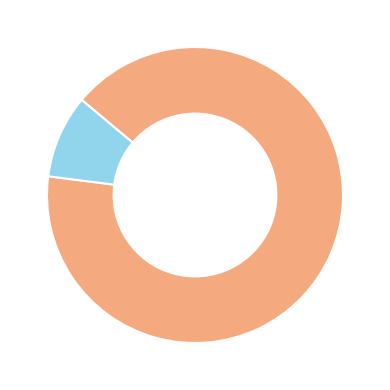

Does any single category account for the majority?

Yes